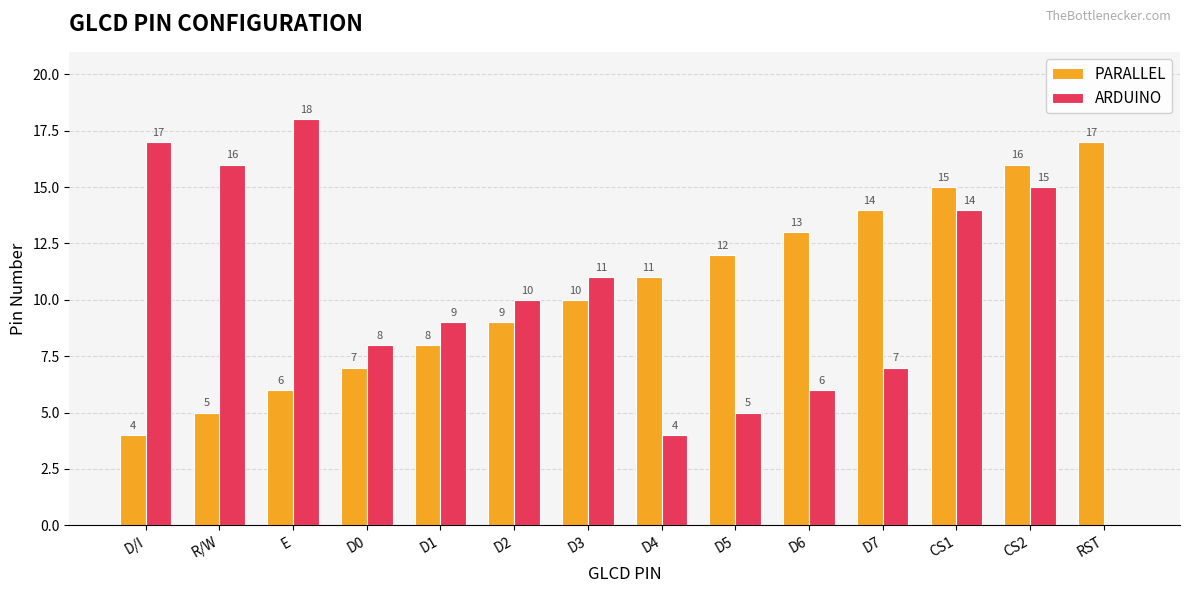

How many positive values does the ARDUINO series have?

13